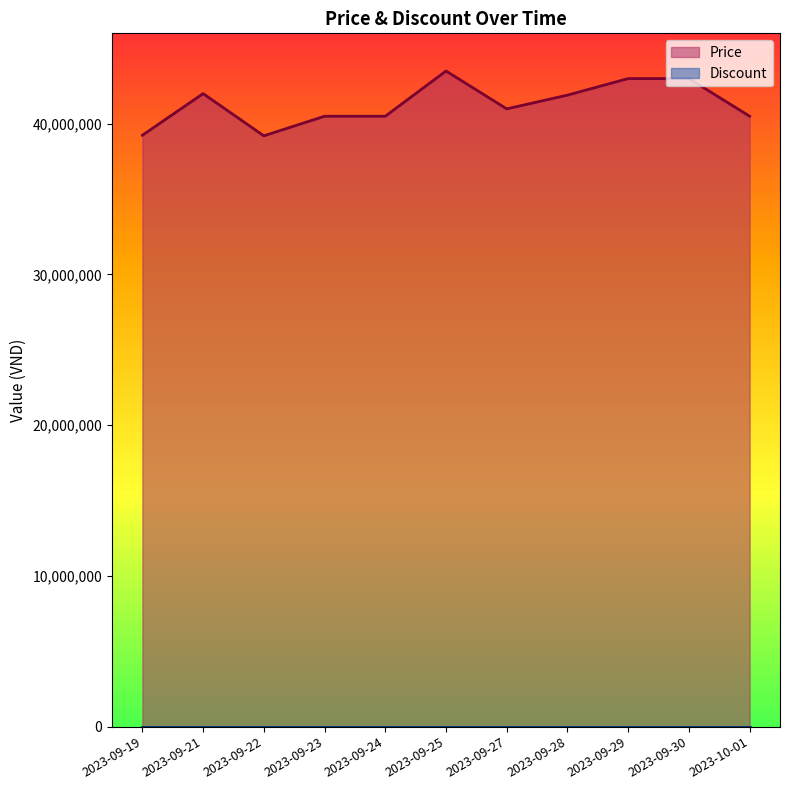

What is the difference between the values at 2023-09-30 and 2023-09-24?

2499000